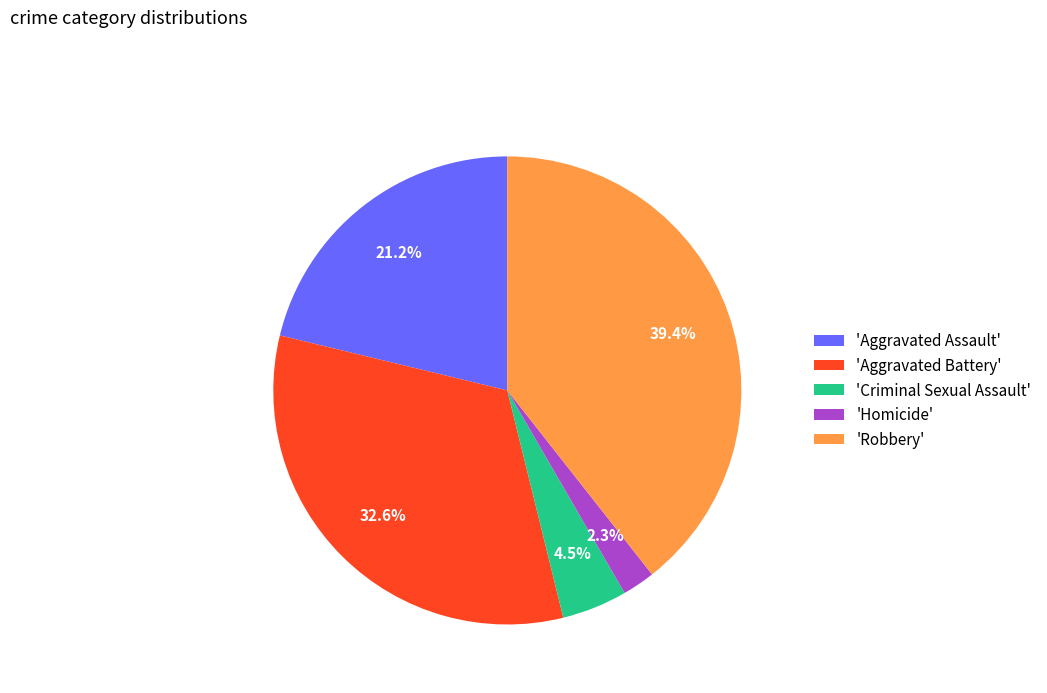

How many segments does this pie chart have?

5